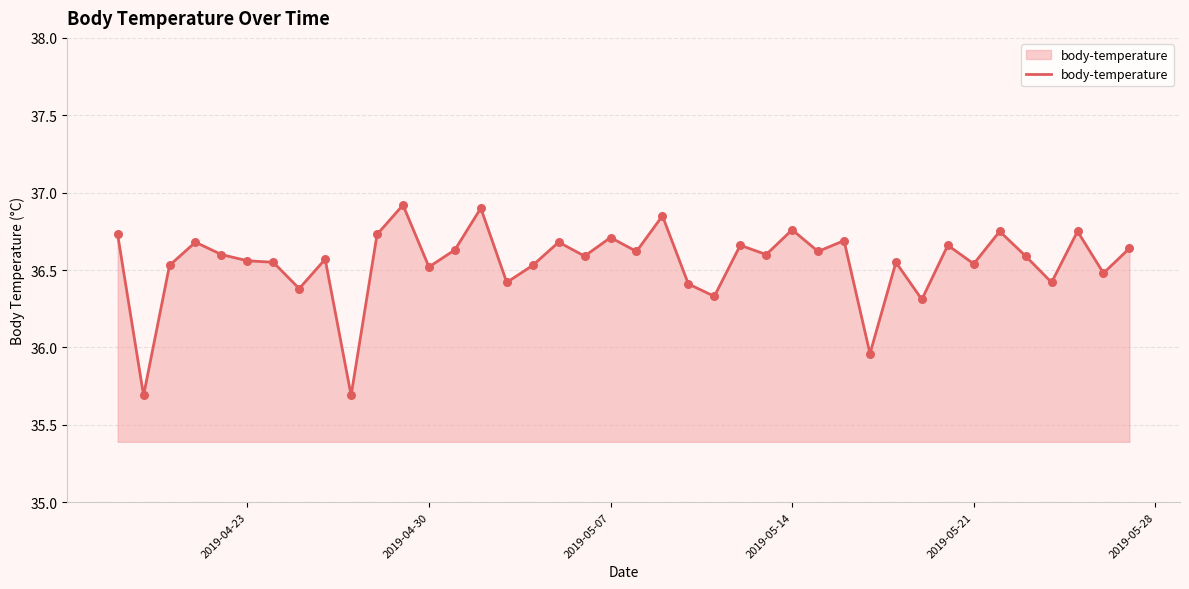

What is the difference between the maximum and minimum values?

1.2